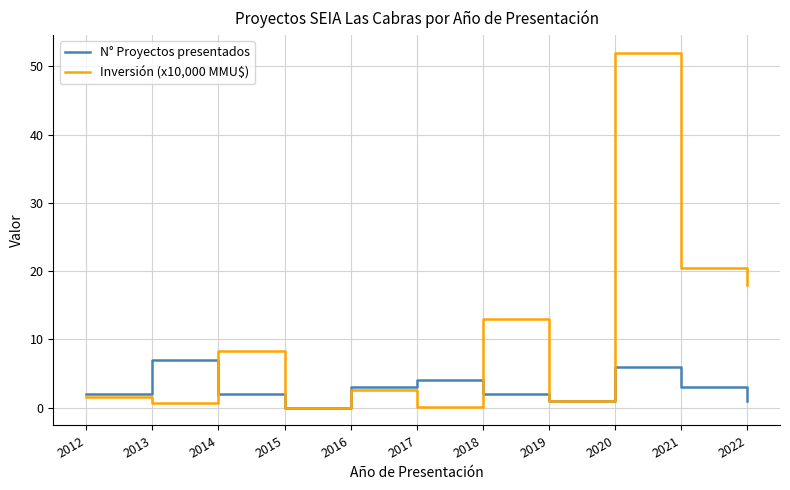

Is this an area chart (filled region under the line)?

No